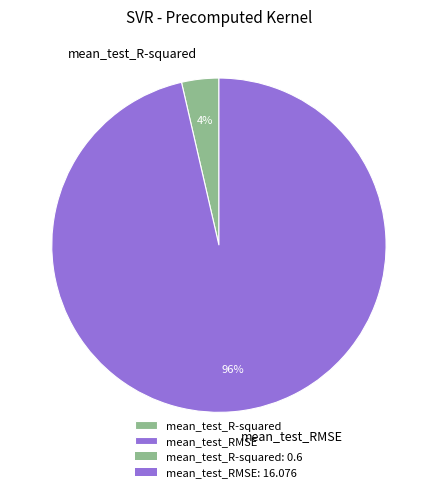

What percentage is the mean_test_R-squared slice, to the nearest percent?

4%